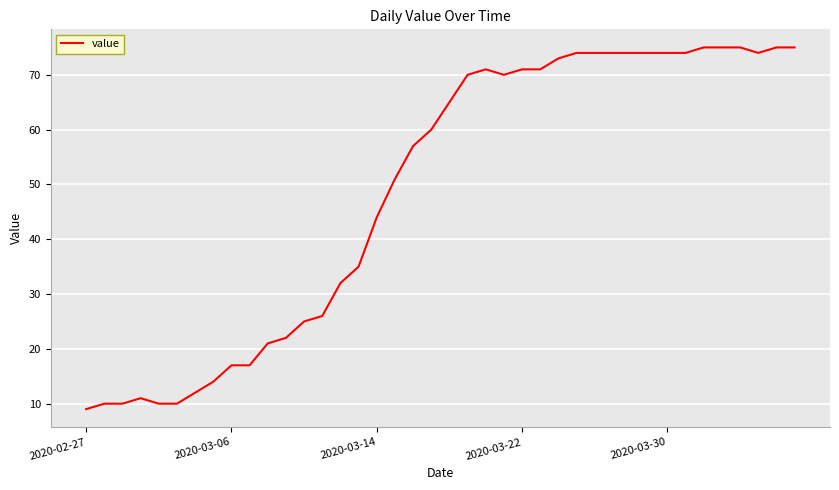

Reading left to right, extract all data points from this chart.

9	10	10	11	10	10	12	14	17	17	21	22	25	26	32	35	44	51	57	60	65	70	71	70	71	71	73	74	74	74	74	74	74	74	75	75	75	74	75	75